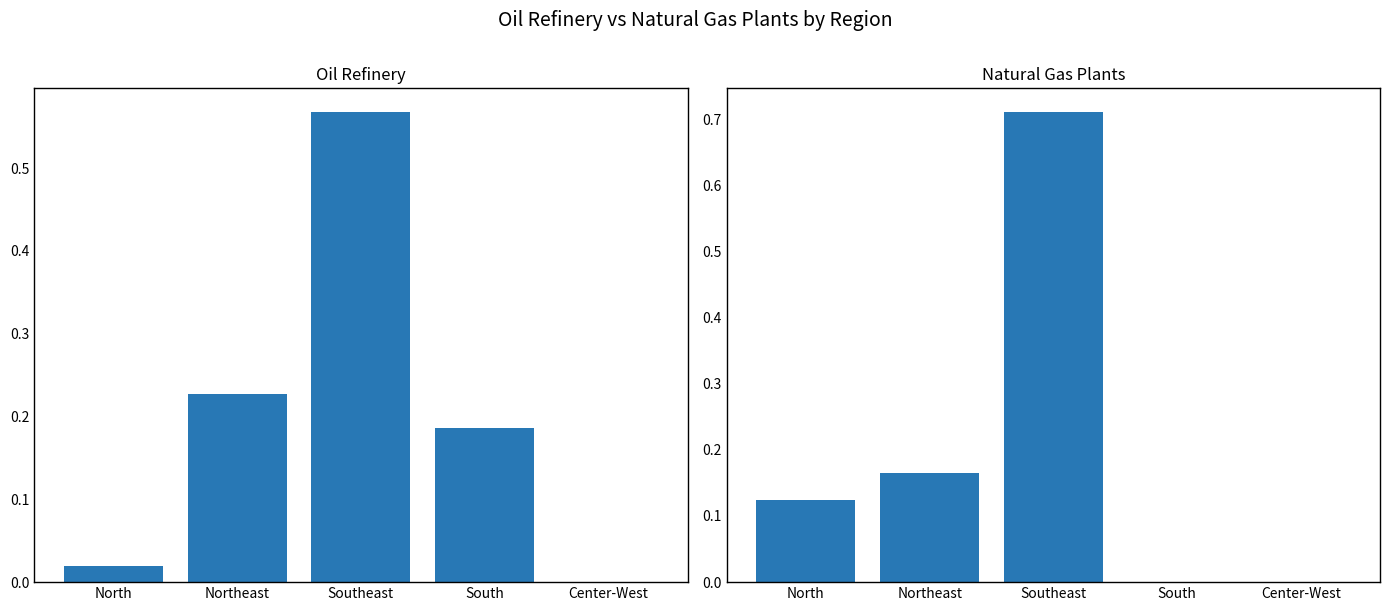

How many positive values does the Oil Refinery series have?

4